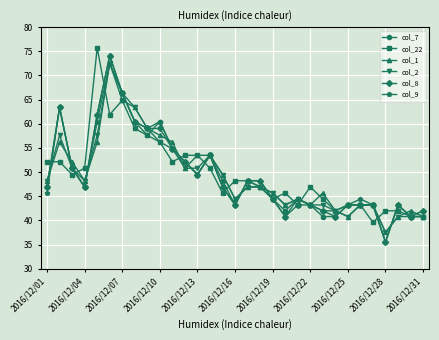

What is the difference between the maximum and minimum values in the col_7 series?

38.6